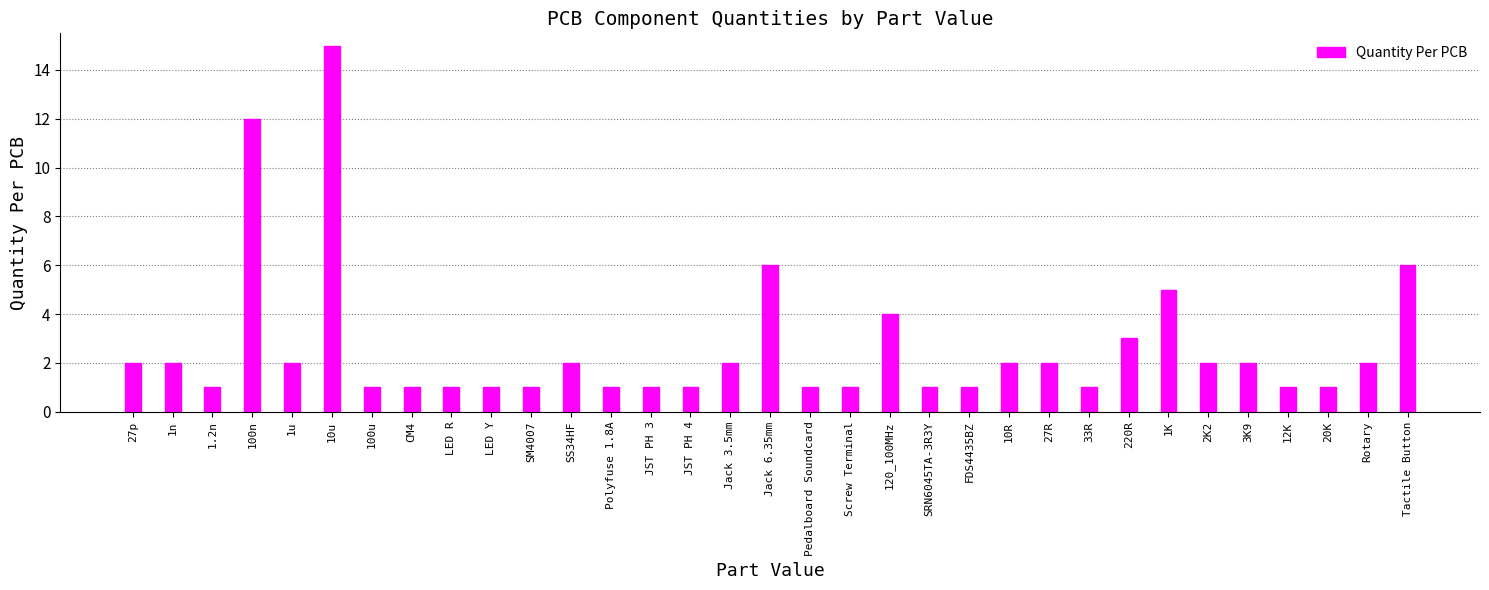

Which category has the highest value across all series?

10u